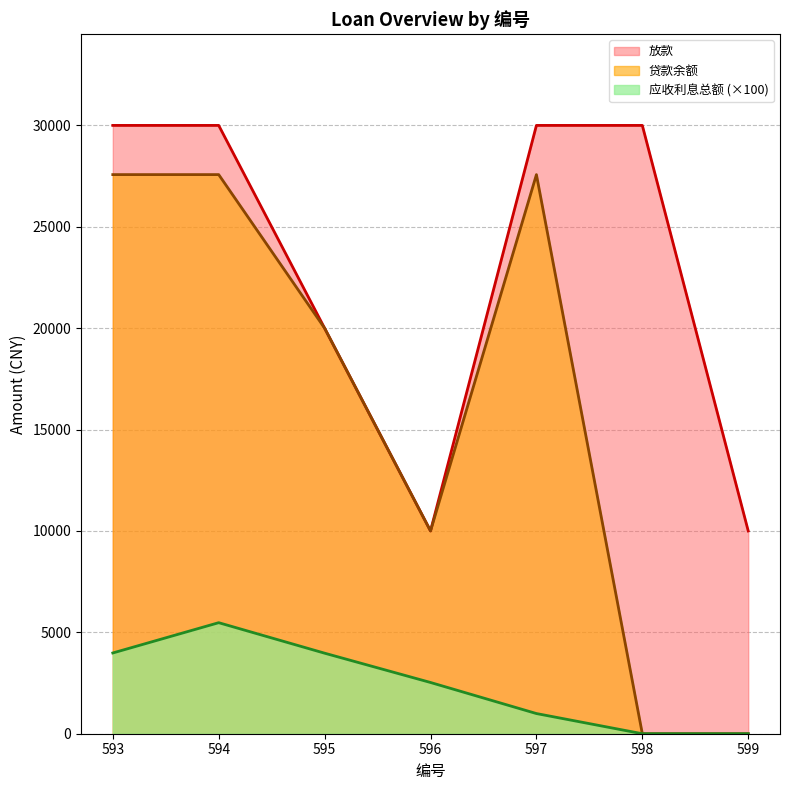

How many 放款 values are between 10000 and 30000?

7